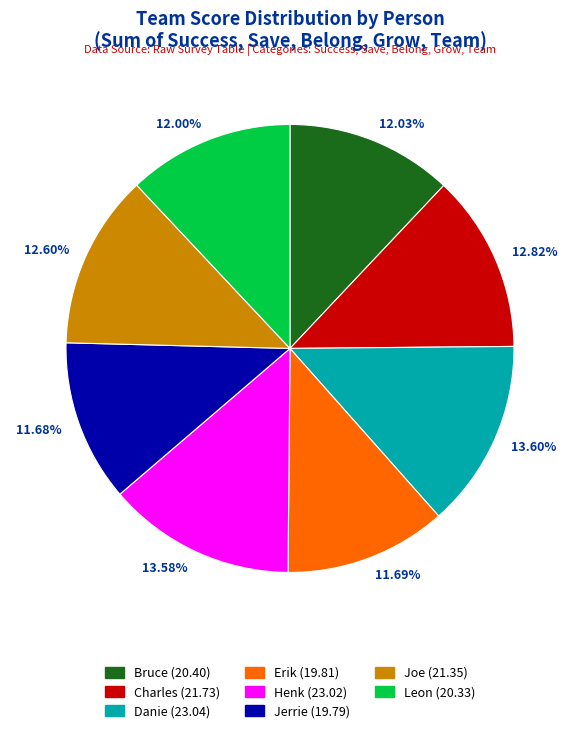

Count the number of slices in the pie.

8